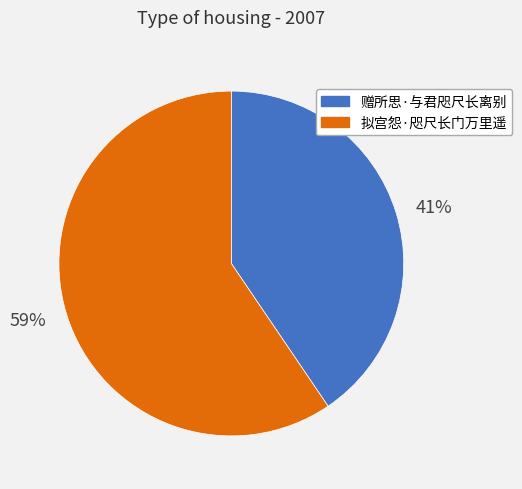

Do 41% and 59% together represent more than half of the pie?

Yes